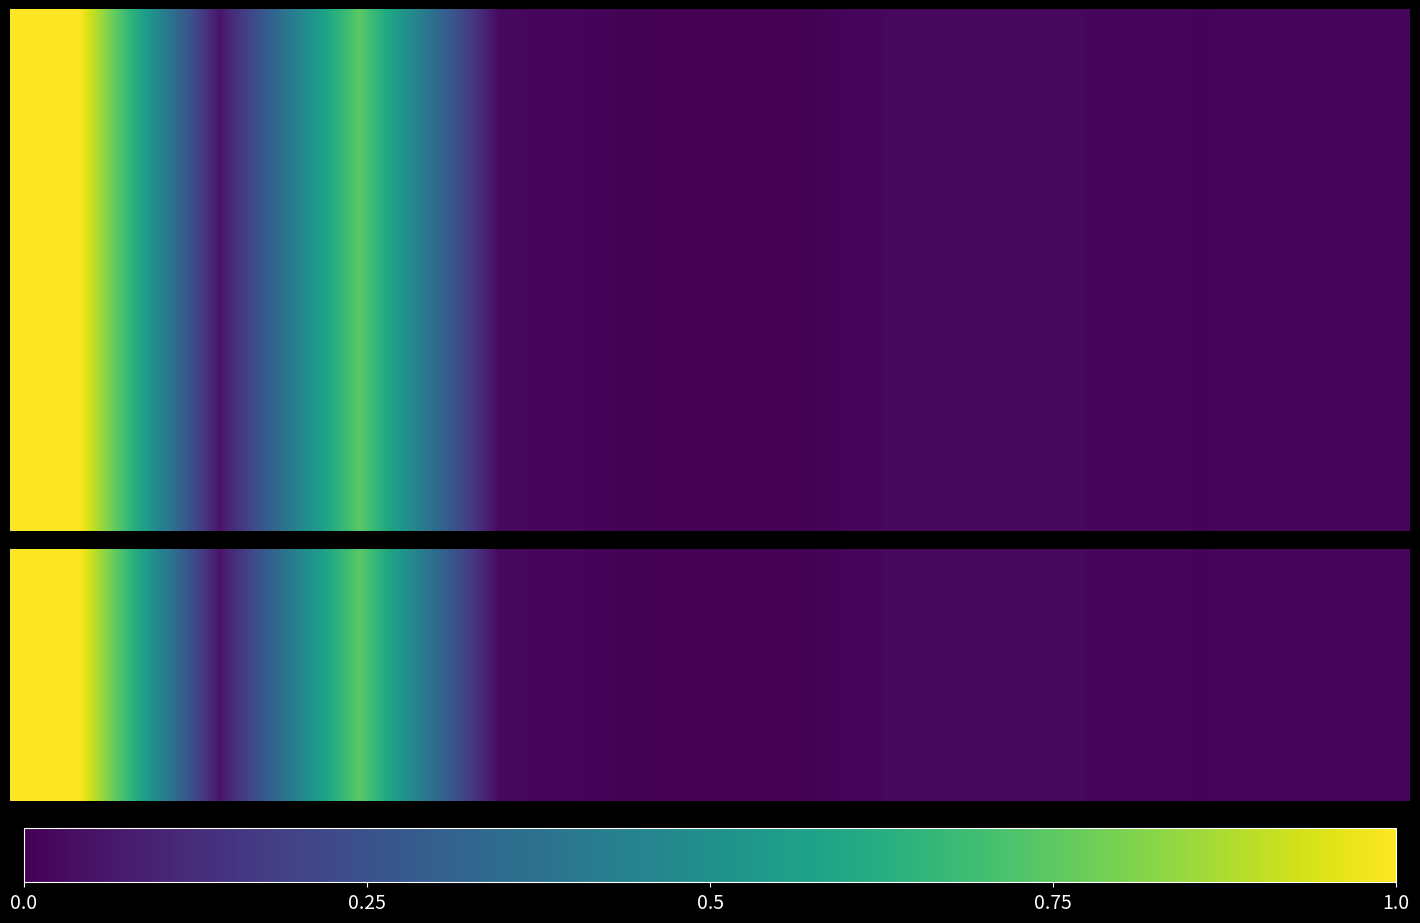

At how many categories does at least one series exceed 7266?

2